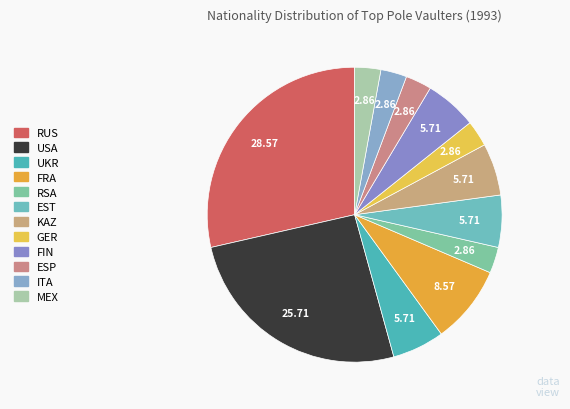

To the nearest percent, what percentage of the pie is RUS?

29%